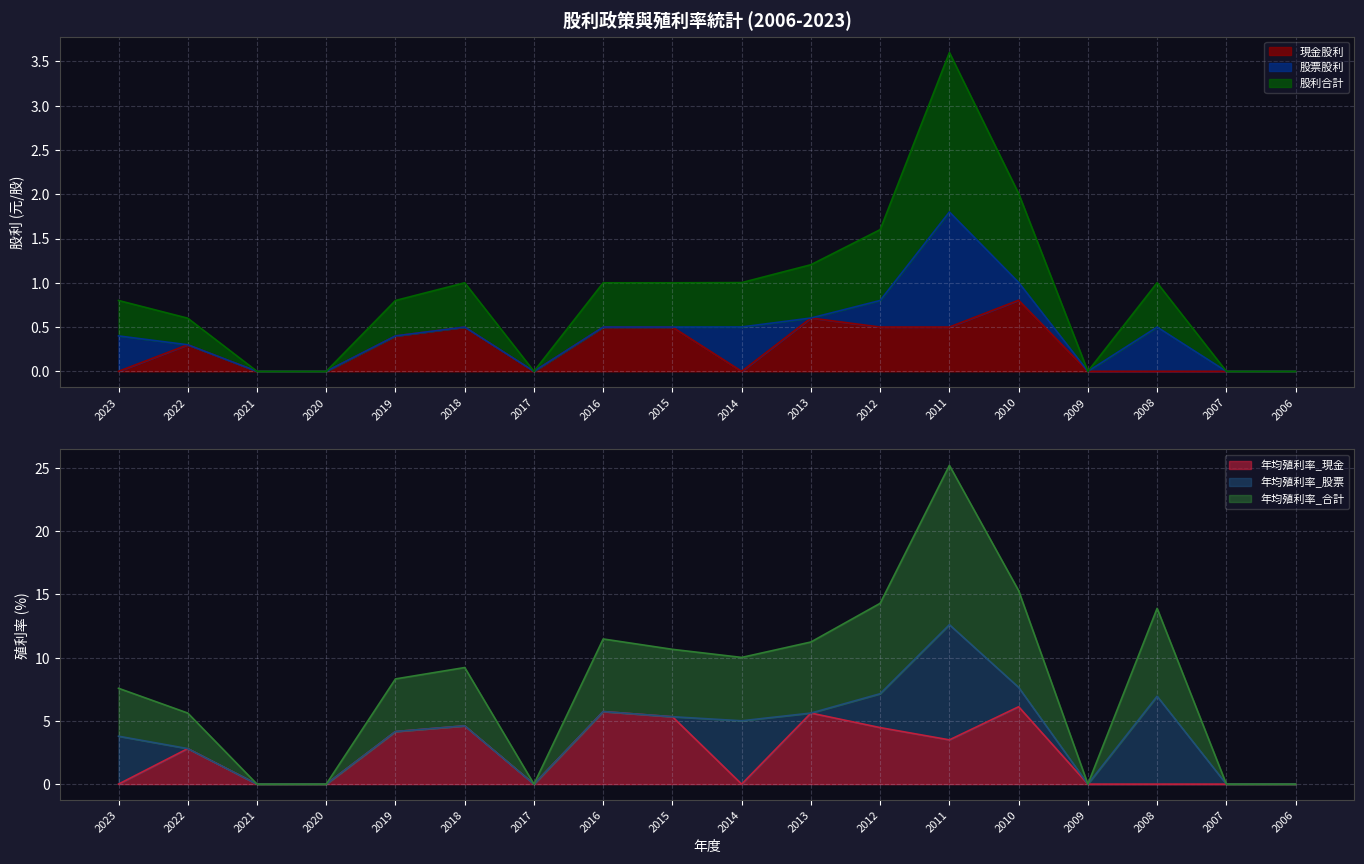

True or false: 年均殖利率_現金 and 現金股利 cross at least once.

False